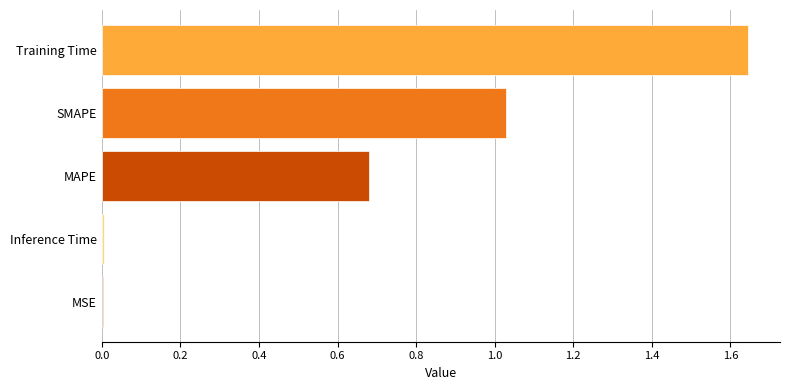

What is the sum of the values at MAPE and Training Time?

2.3